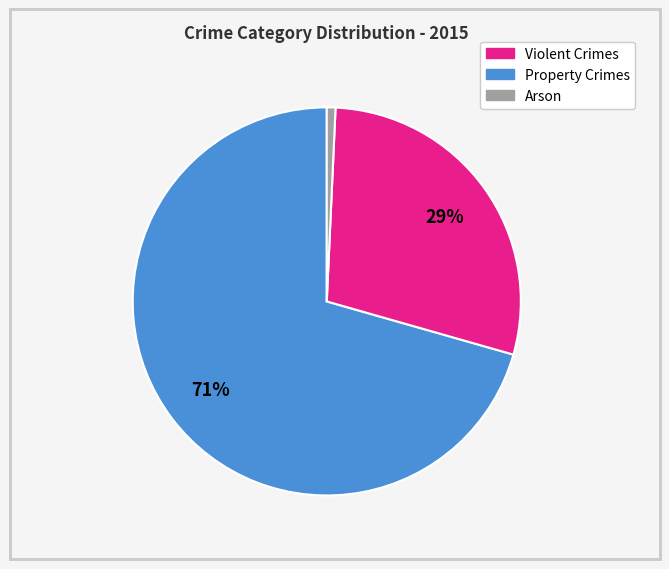

Does any single category account for the majority?

Yes